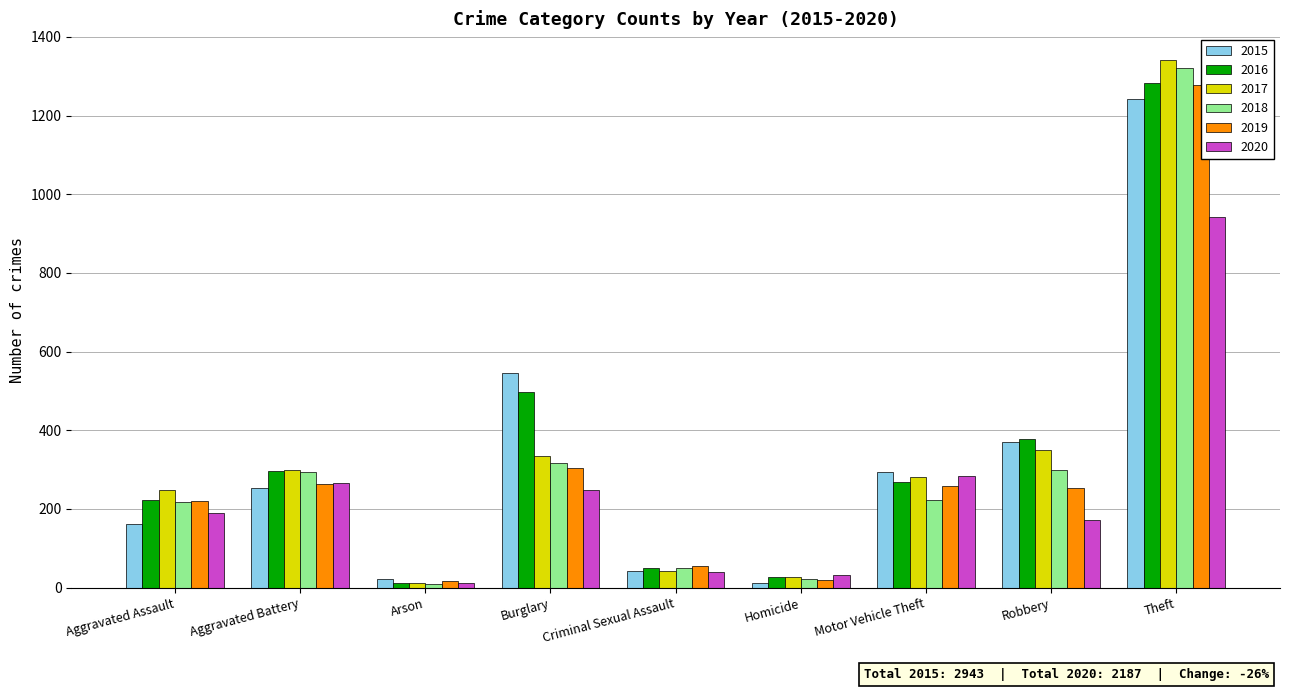

What are all the series names shown in the legend?

2015, 2016, 2017, 2018, 2019, 2020